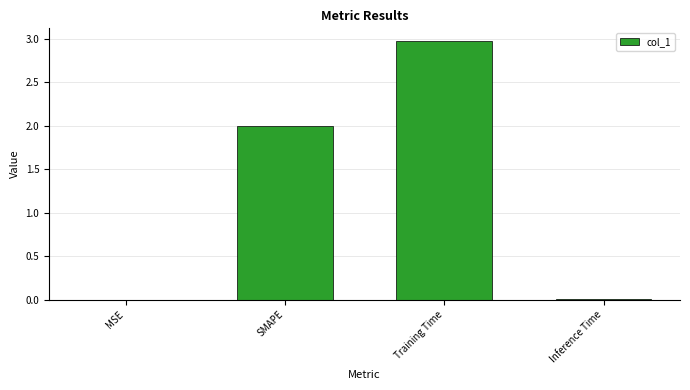

What is the approximate value at Training Time?

3.0